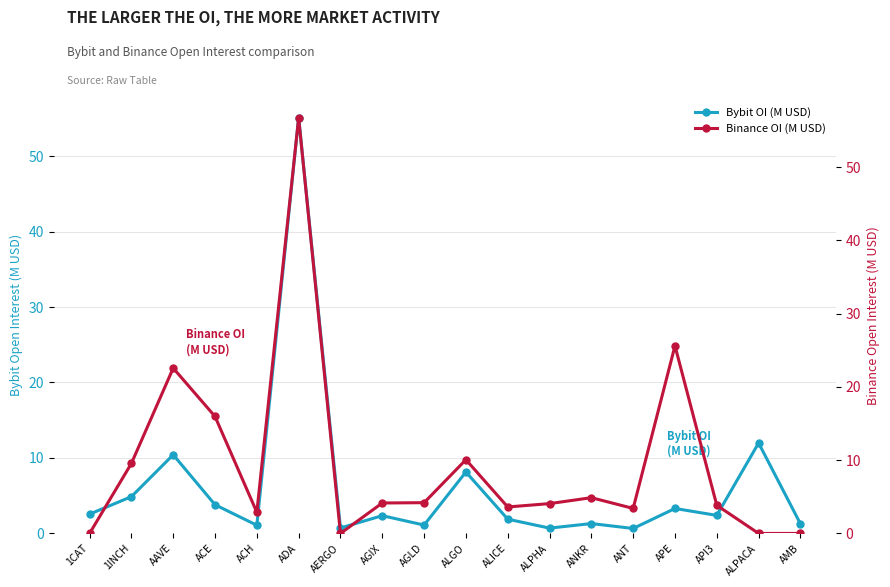

What is the value of the Bybit OI (M USD) point at the 10th from the left?

8.1